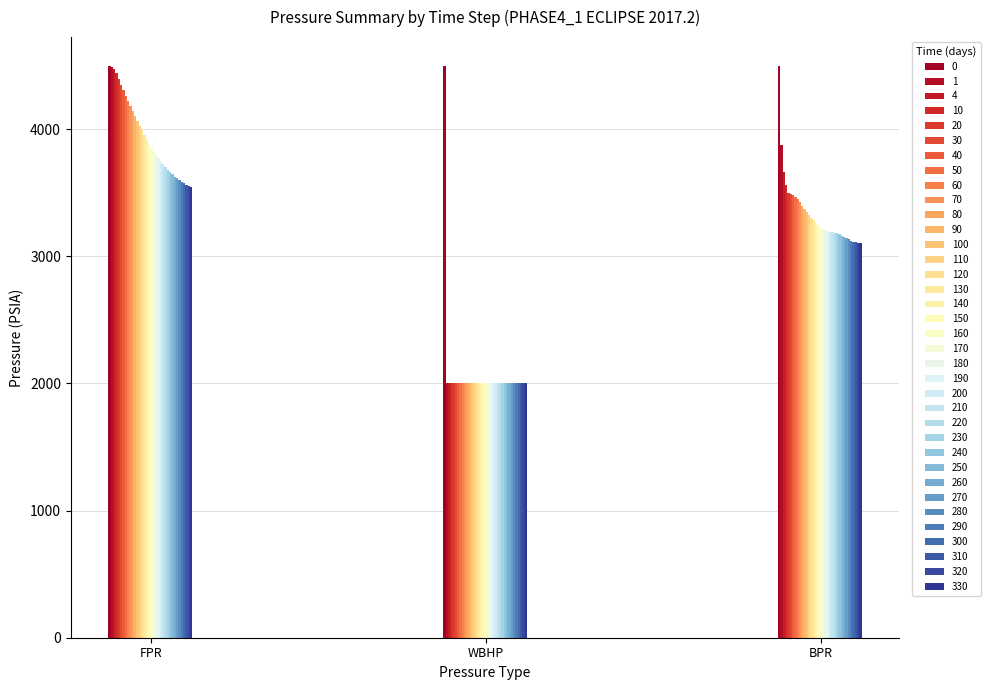

Which series has the largest total across all categories?

0